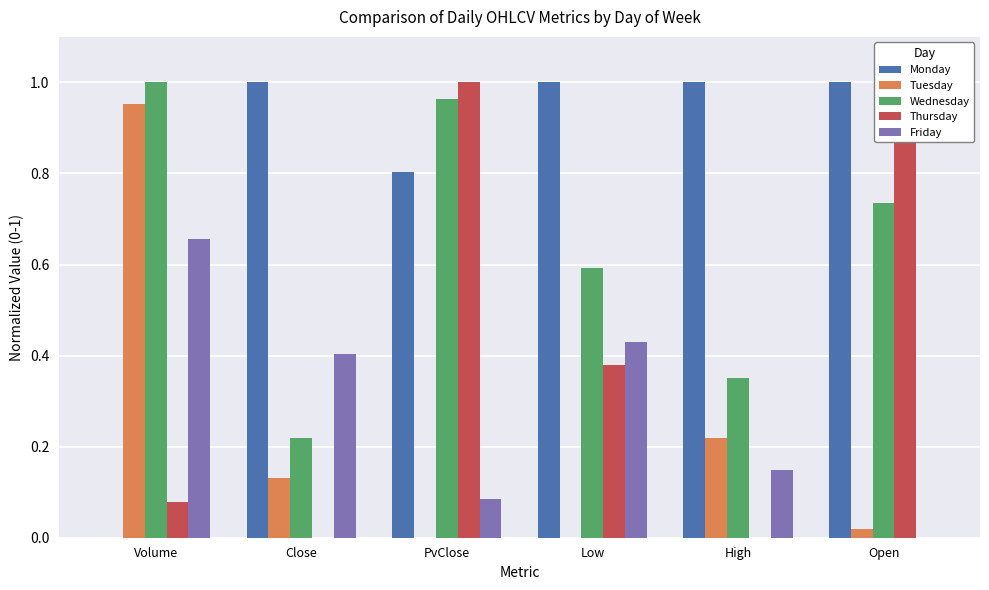

Which series has the largest total across all categories?

Monday